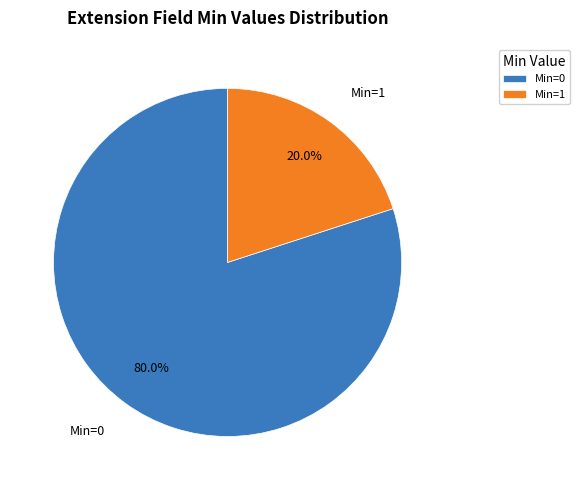

To the nearest percent, what is the difference between the largest and smallest slice percentages?

60%